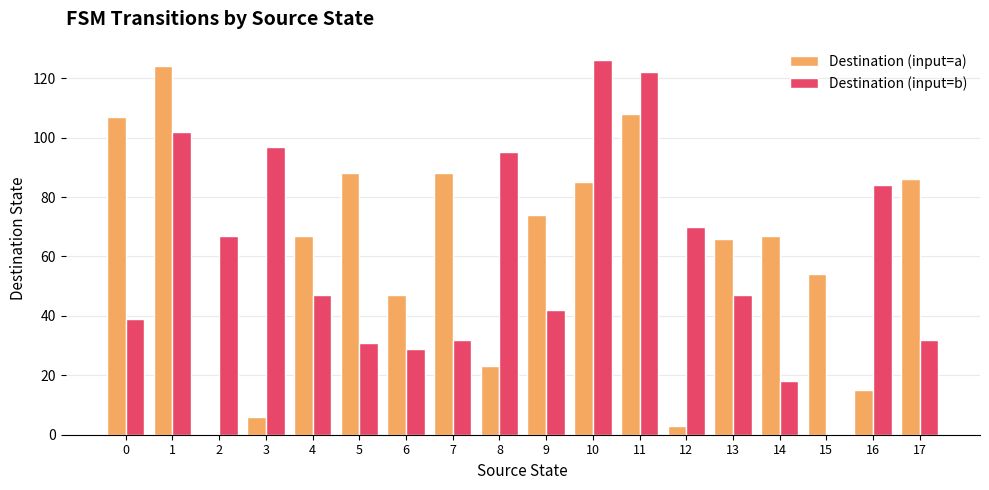

How many series are shown in this chart?

2